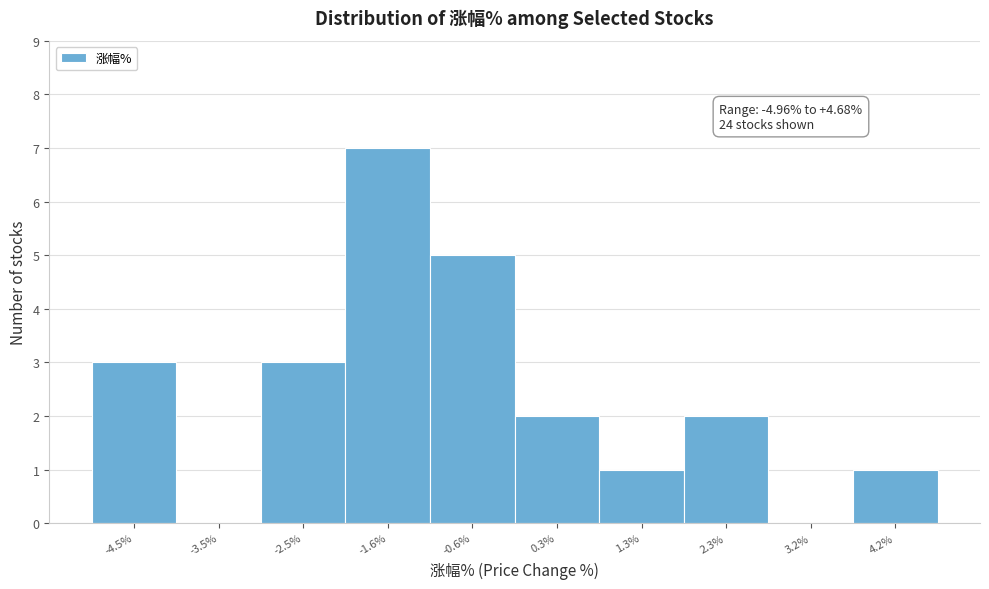

Which range on the x-axis has the tallest bar?

-2.1 to -1.1